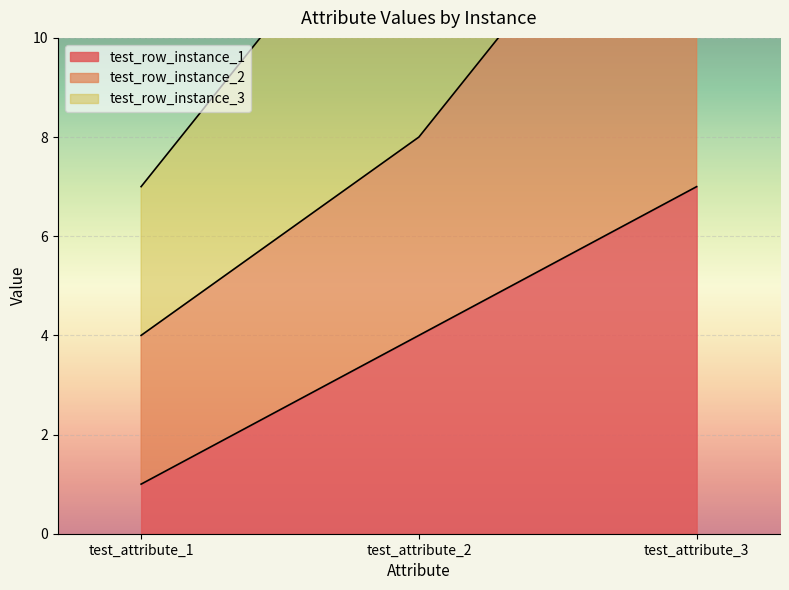

Which category has the highest value in the test_row_instance_1 series?

test_attribute_3